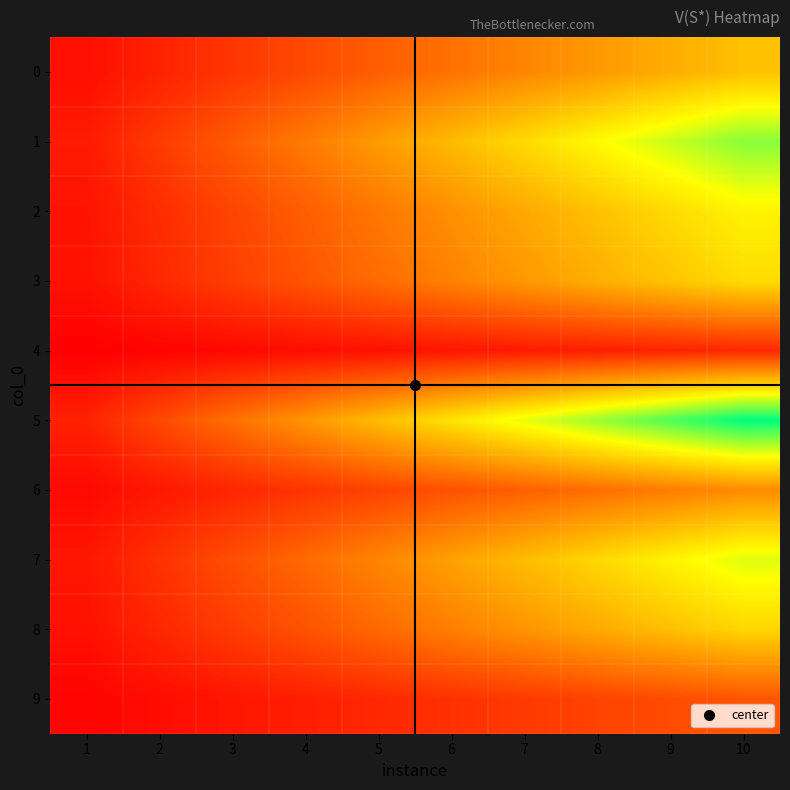

What is the total value across all series at 7?

1037.4